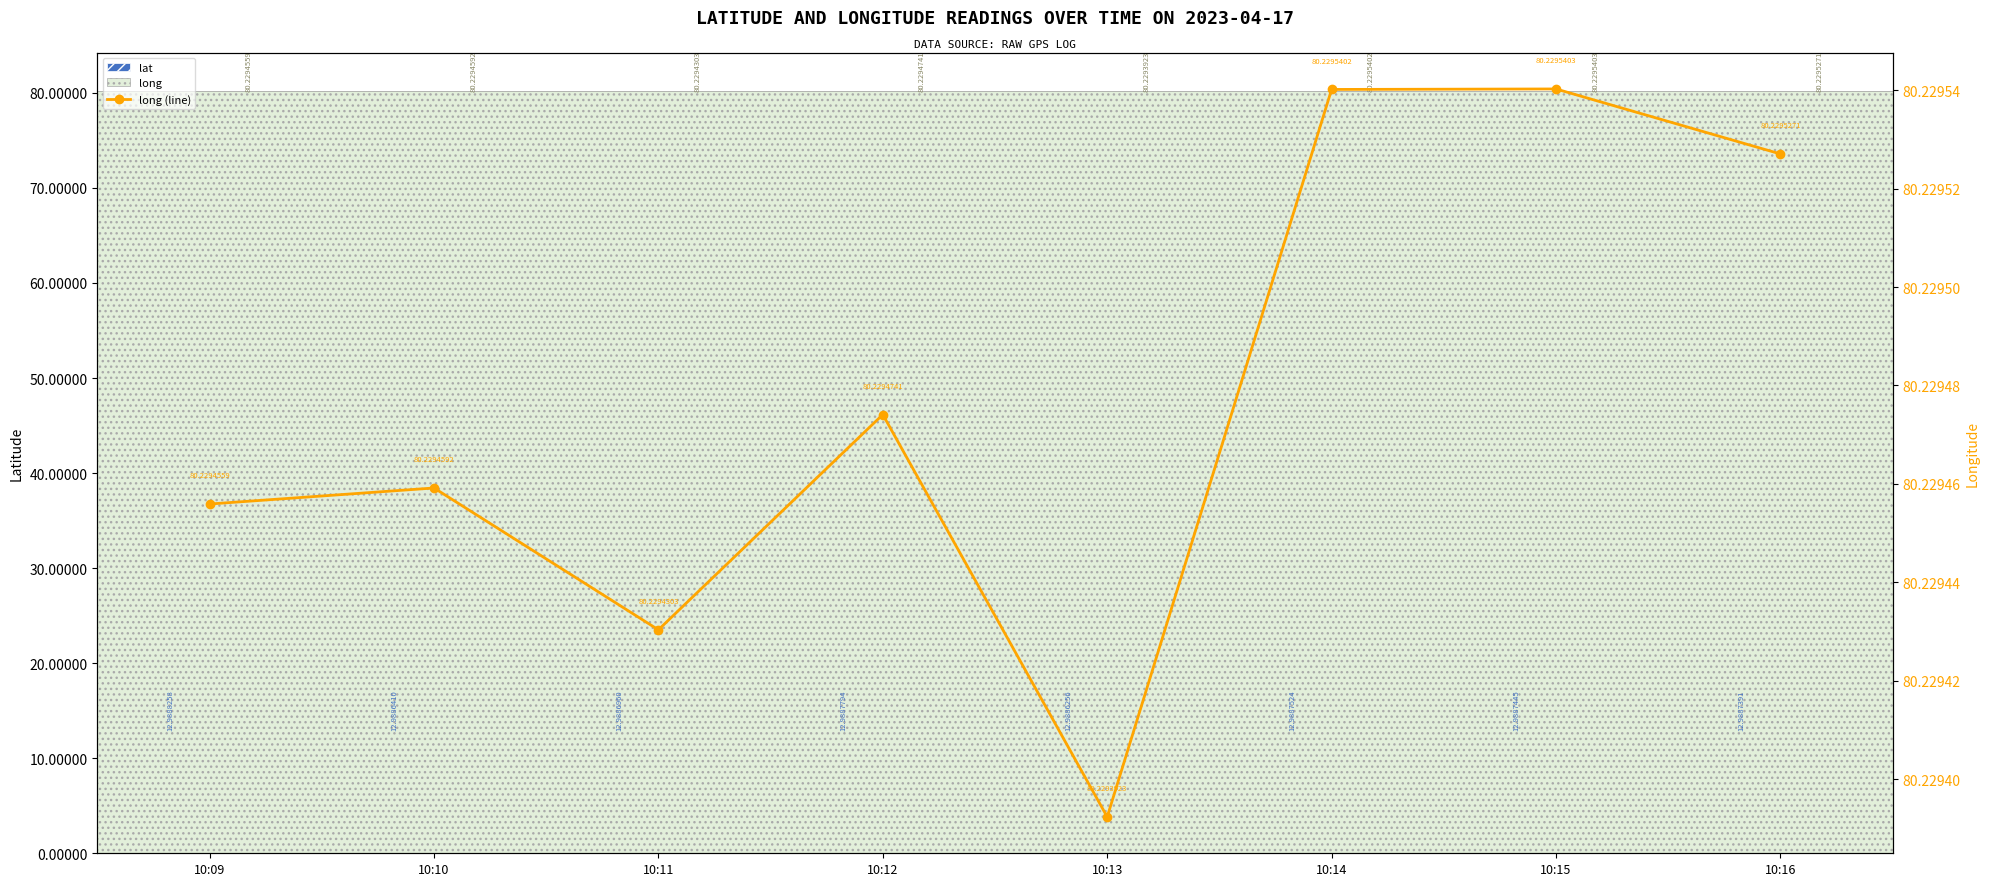

Which series changed the most between 10:12 and 10:16?

long